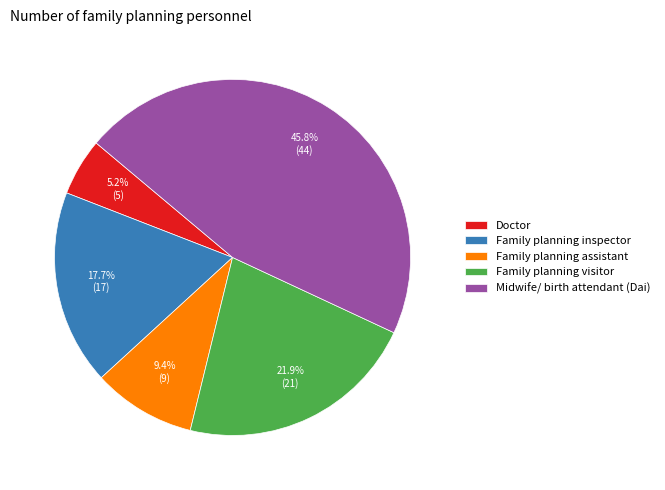

Do Family planning visitor and Midwife/ birth attendant (Dai) together represent more than half of the pie?

Yes